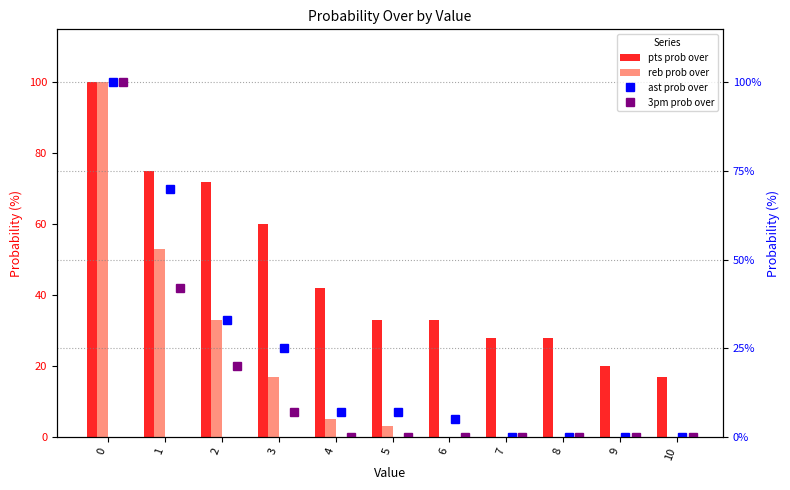

How many positive values does the ast prob over series have?

7